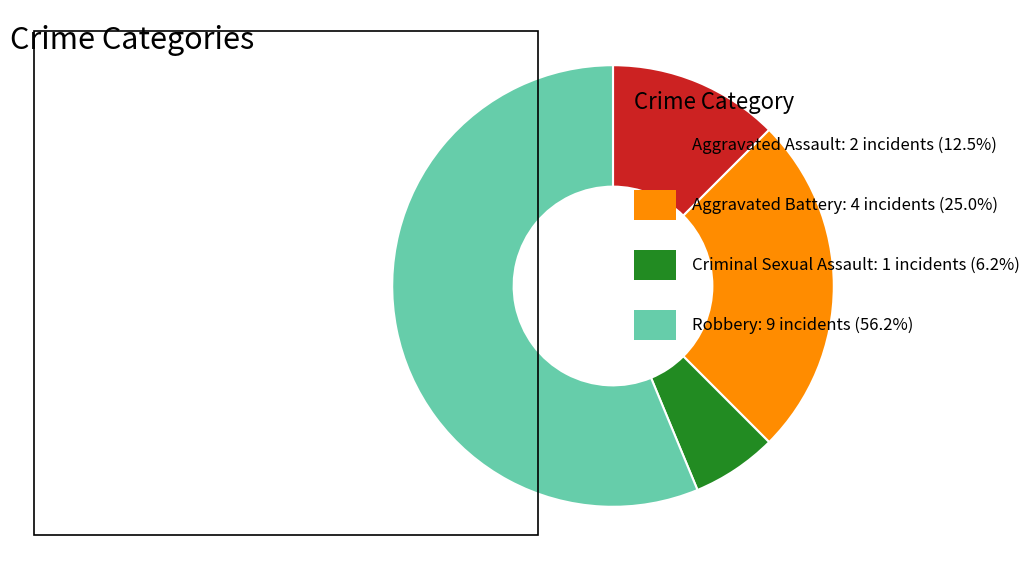

How many slices are in this pie chart?

4